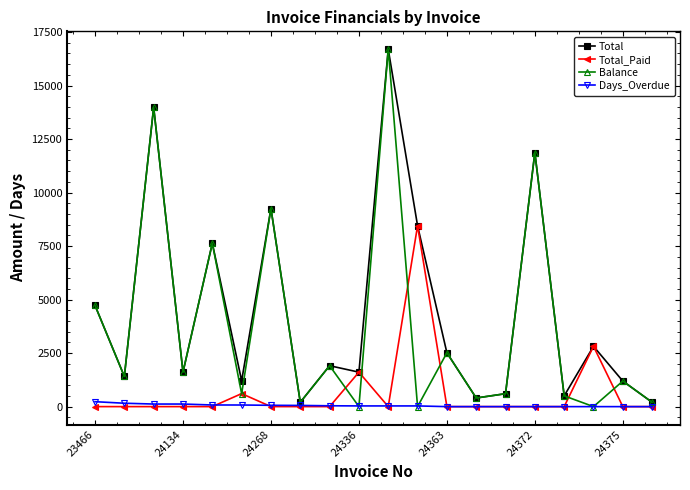

What is the maximum value shown in the chart?

16700.1